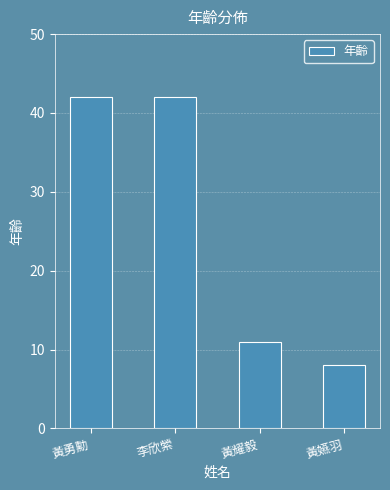

At which label is the value closest to 25?

黃耀毅